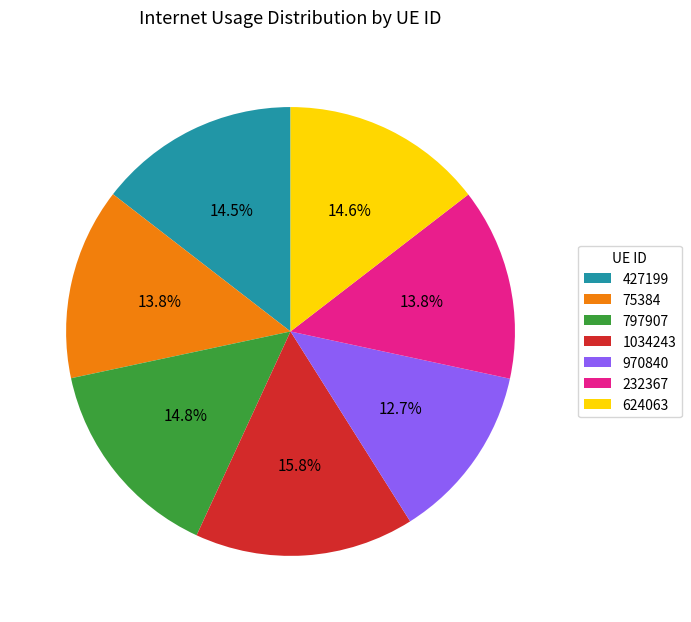

To the nearest percent, what percentage of the pie is 970840?

13%